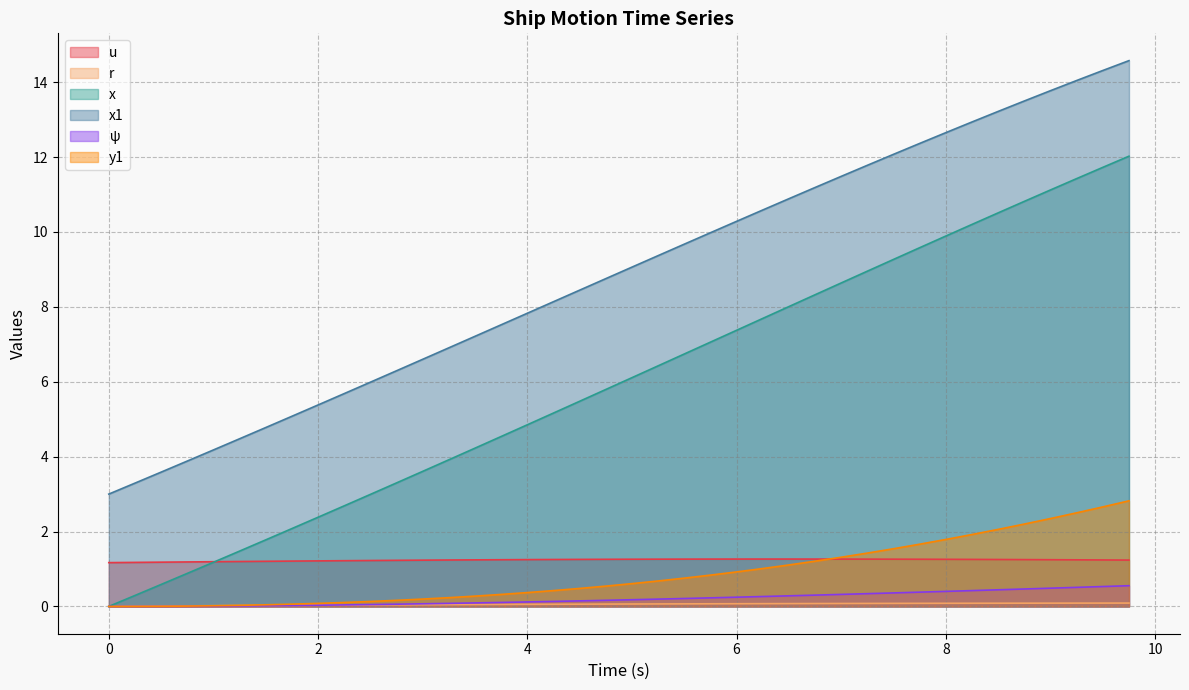

True or false: r and ψ intersect in this chart.

True